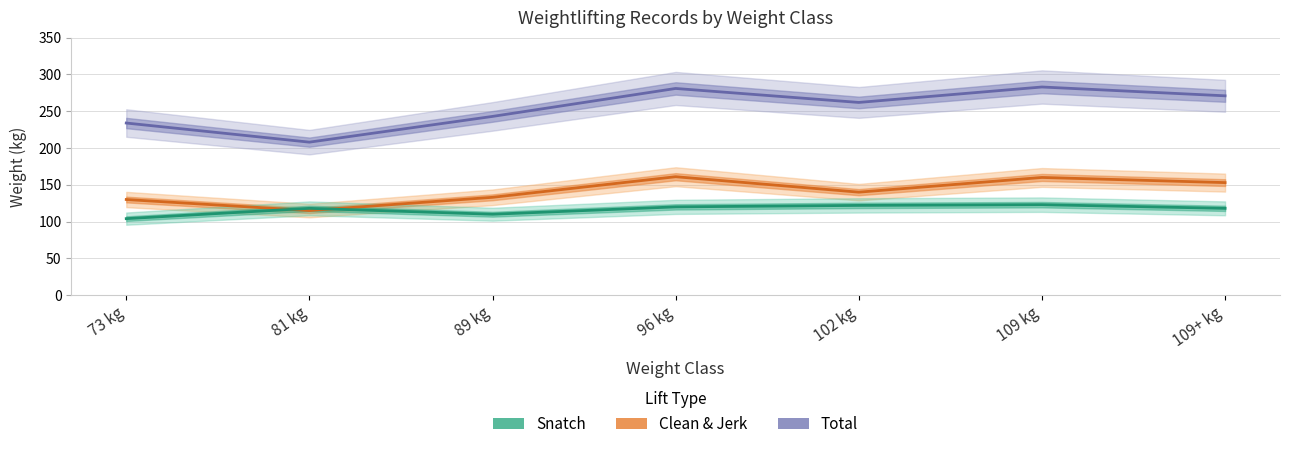

Between 96 kg and 109+ kg, which is larger?

96 kg